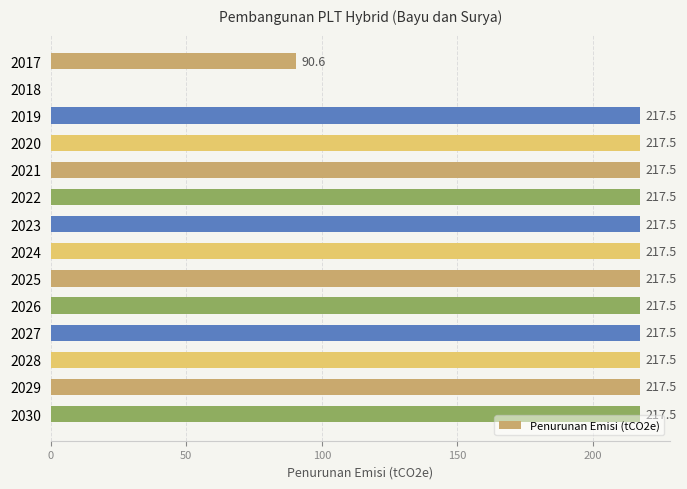

Count the number of data series in this chart.

1